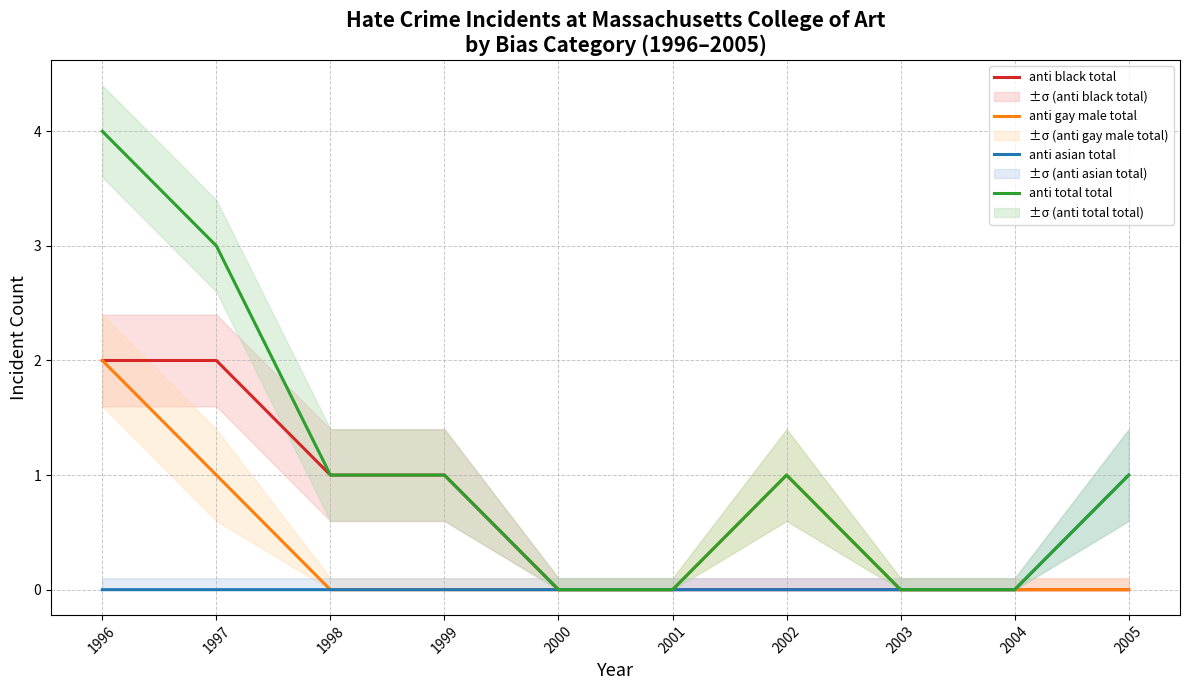

True or false: anti total total has a value of 2 at 1998.

False